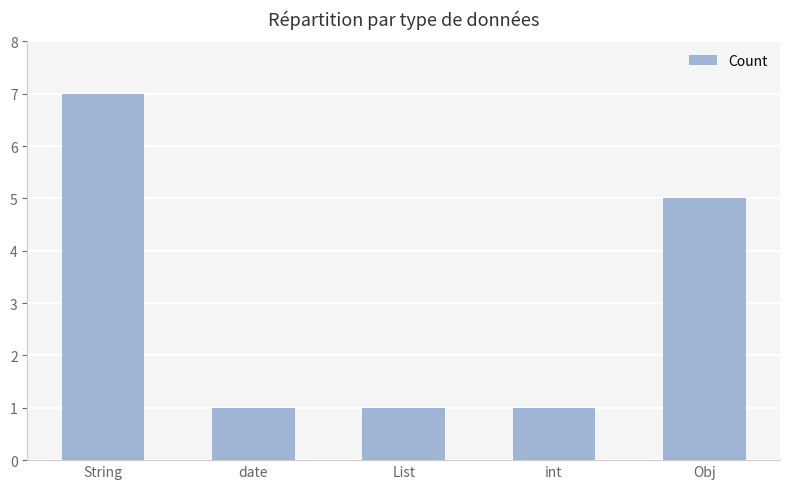

What is the difference between the values at String and int?

6